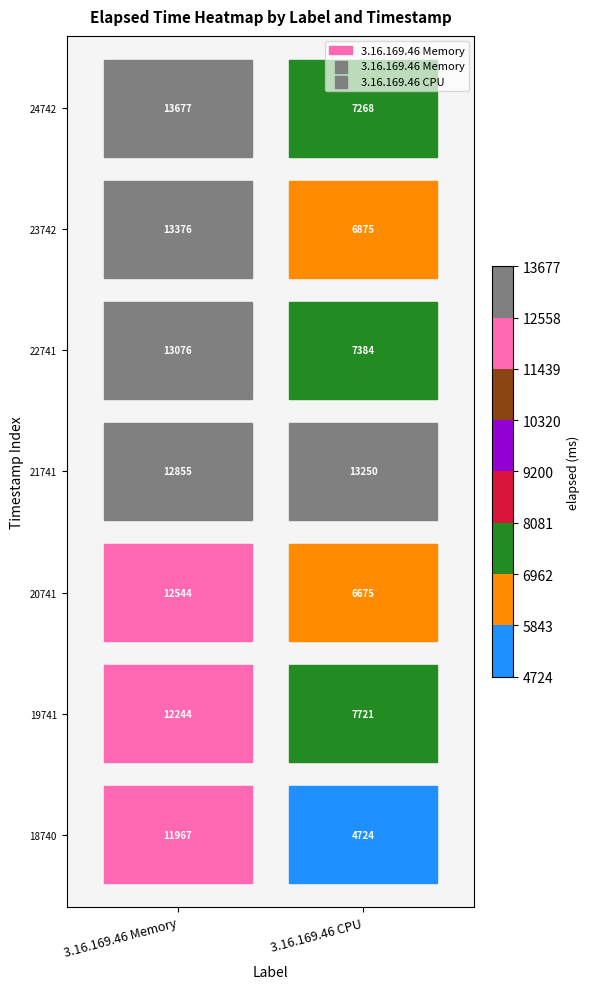

Reading right to left, list all the values displayed in this chart.

3.16.169.46 Memory: 13677	13376	13076	12855	12544	12244	11967
3.16.169.46 CPU: 7268	6875	7384	13250	6675	7721	4724